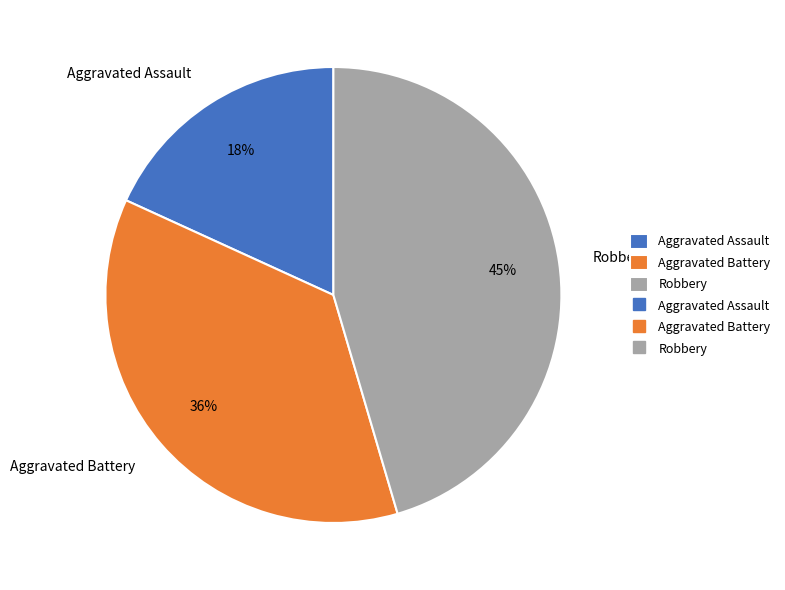

Is it true that Robbery is 45% of the pie?

True